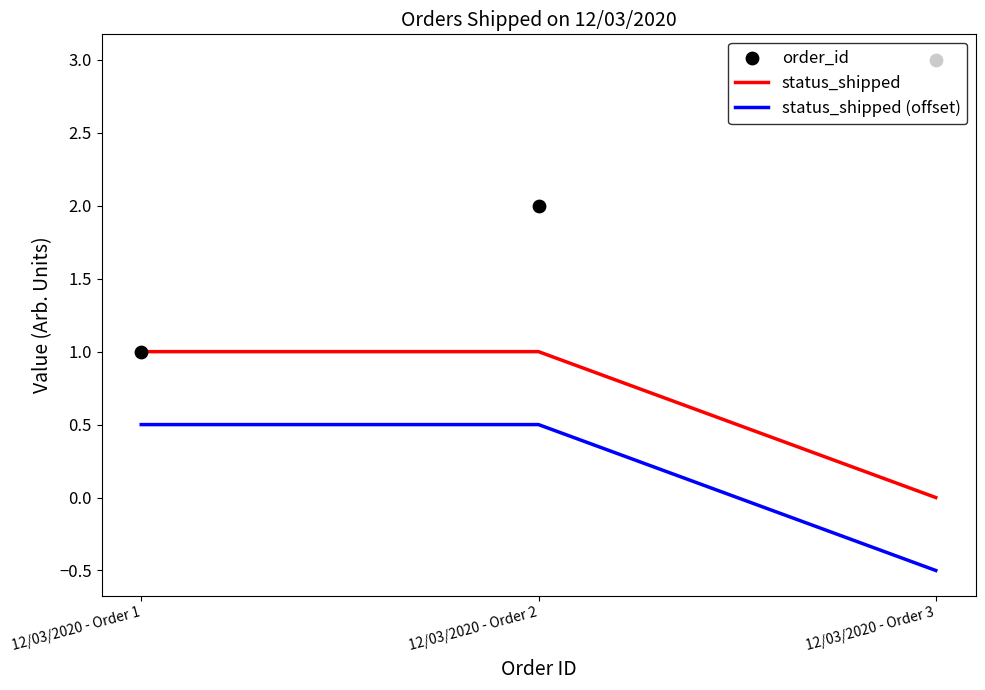

Which series has the largest total across all categories?

order_id